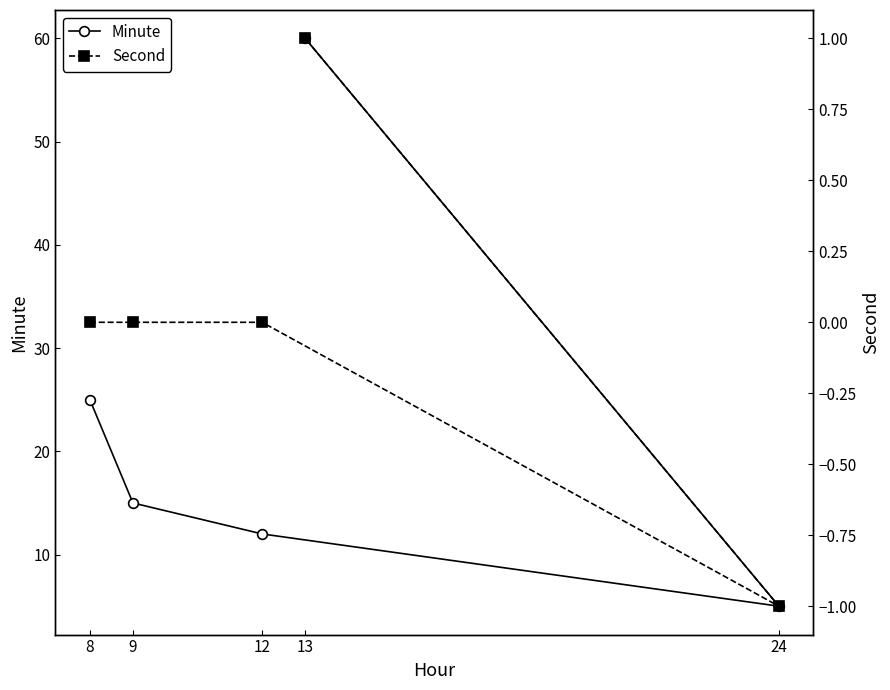

True or false: Minute and Second cross at least once.

False